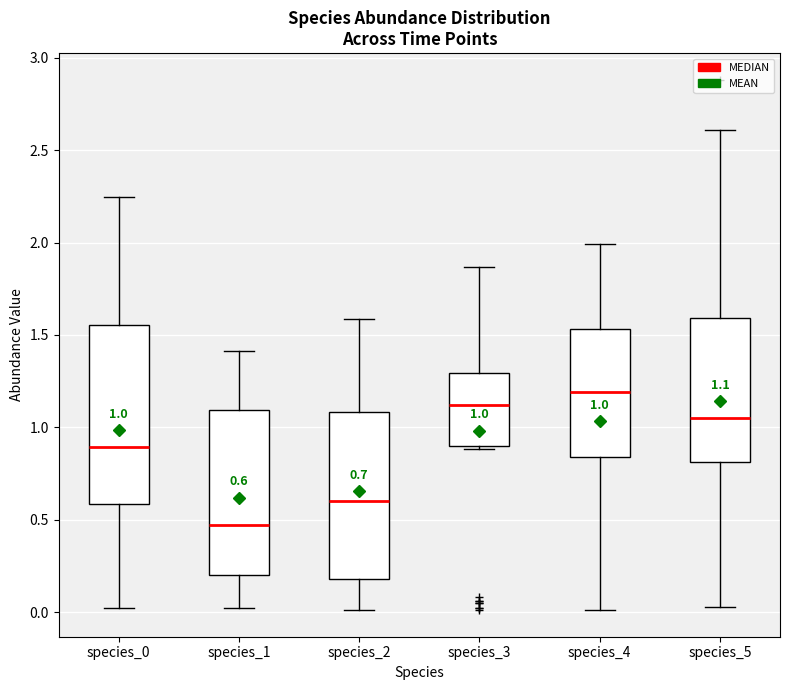

Comparing the boxes themselves (not the whiskers), which one is the tallest?

species_0